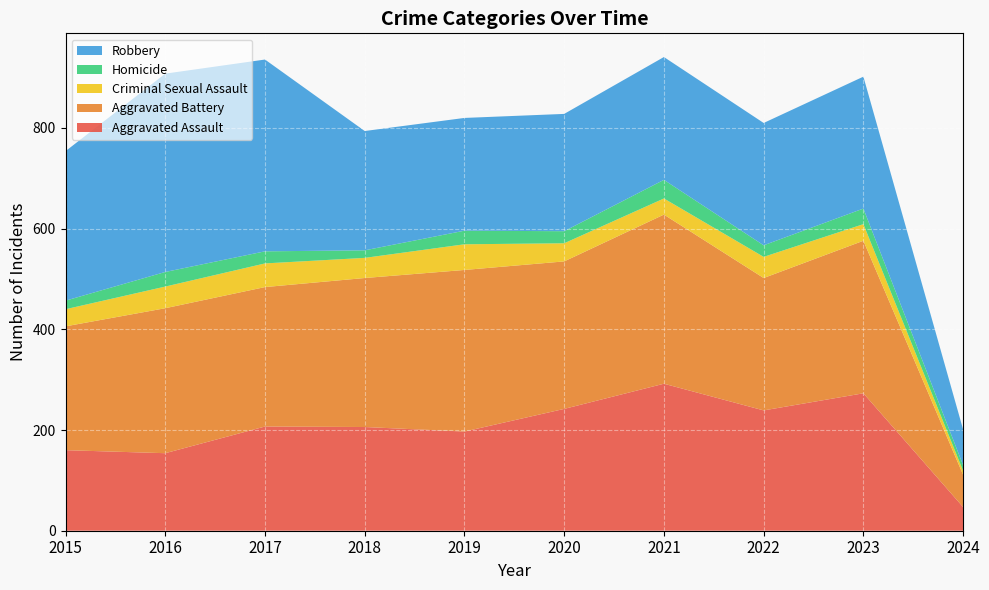

Reading right to left, what are all the values shown in this chart?

Aggravated Assault: 2024=47	2023=273	2022=239	2021=292	2020=242	2019=197	2018=206	2017=207	2016=154	2015=160
Aggravated Battery: 2024=64	2023=303	2022=263	2021=336	2020=293	2019=321	2018=296	2017=277	2016=288	2015=246
Criminal Sexual Assault: 2024=8	2023=33	2022=42	2021=32	2020=36	2019=51	2018=40	2017=47	2016=43	2015=34
Homicide: 2024=11	2023=31	2022=23	2021=37	2020=24	2019=27	2018=15	2017=24	2016=29	2015=17
Robbery: 2024=71	2023=262	2022=243	2021=244	2020=233	2019=224	2018=237	2017=381	2016=394	2015=297